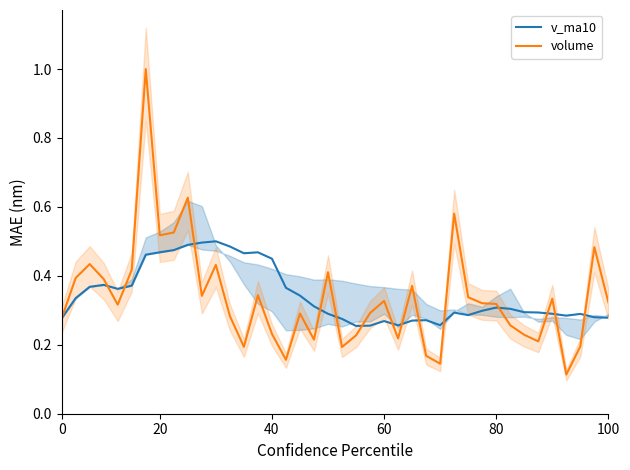

Which series has the largest total across all categories?

v_ma10